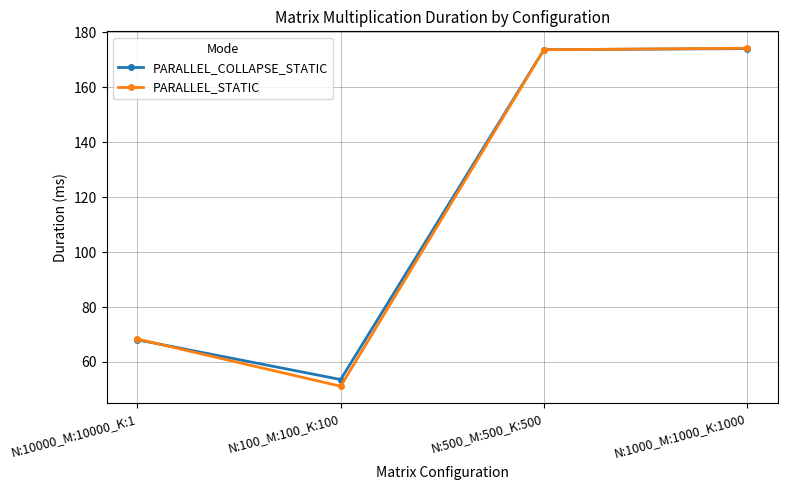

What is the sum of all PARALLEL_STATIC values?

467.2